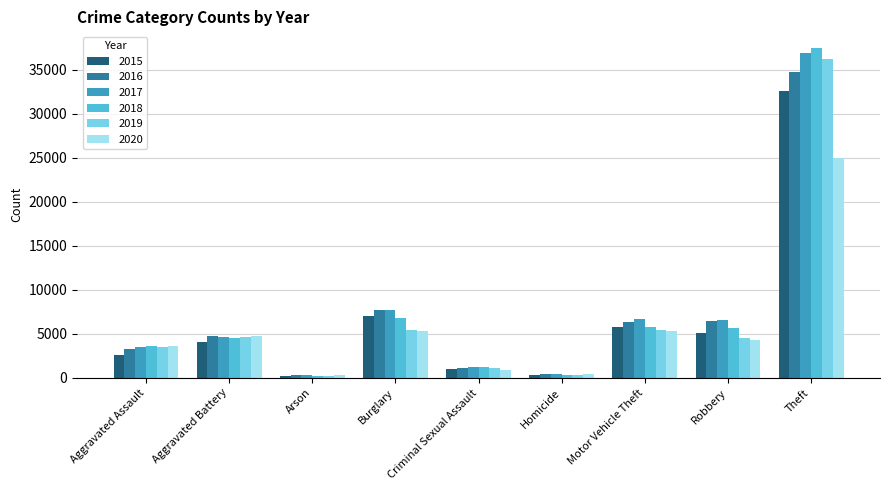

How many bars are there in each group?

6